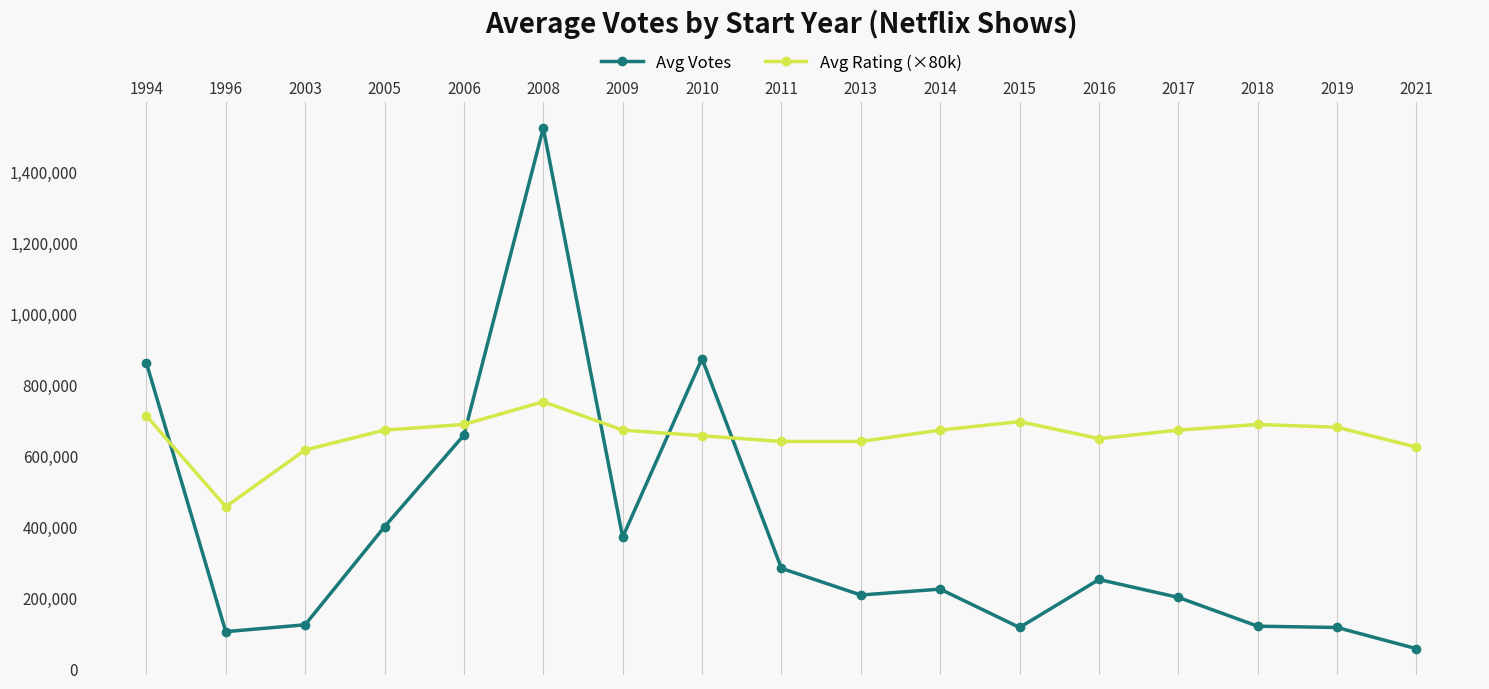

What is the total value across all series at 2021?

679762